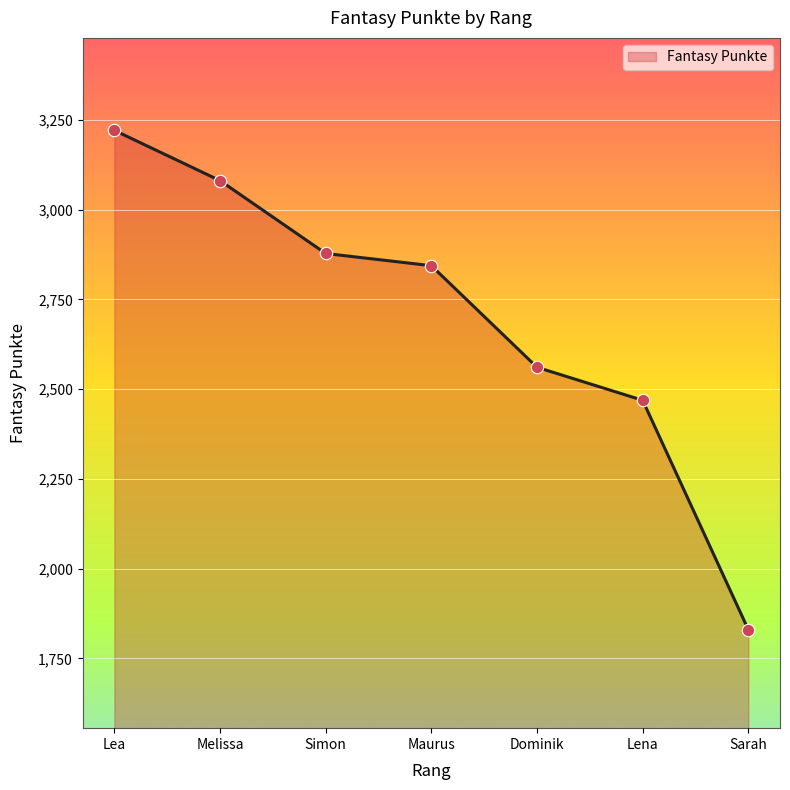

Which has a higher value, Melissa or Lea?

Lea